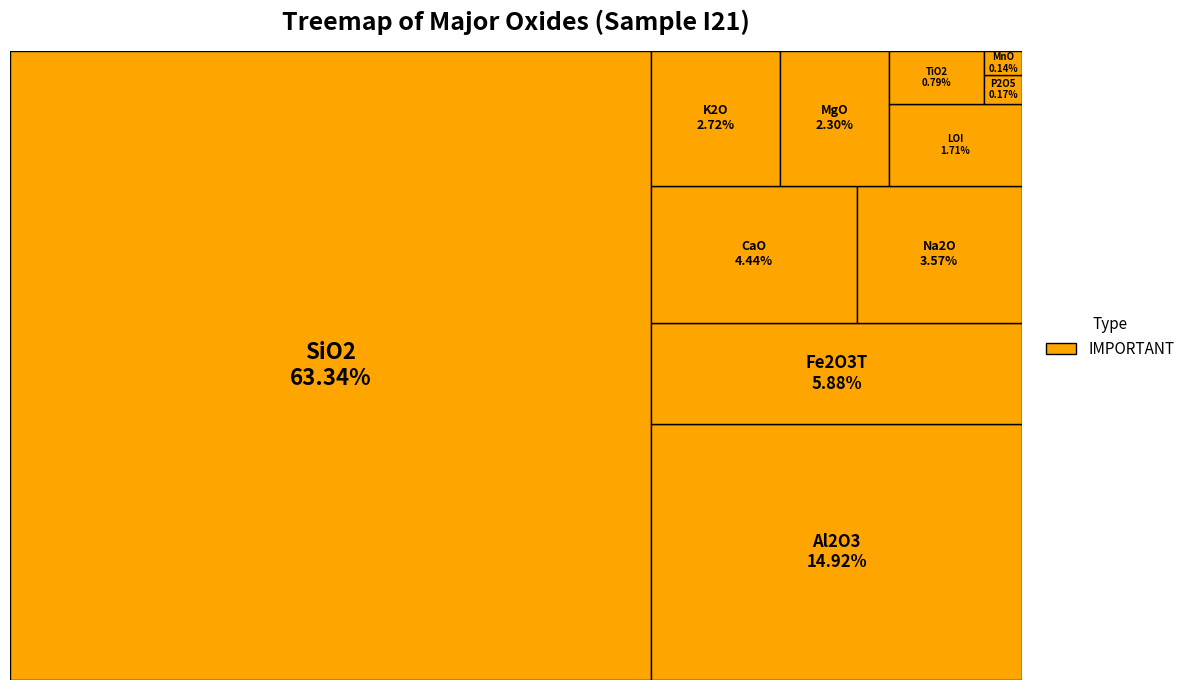

Combined, do SiO2 and P2O5 account for over 50%?

Yes